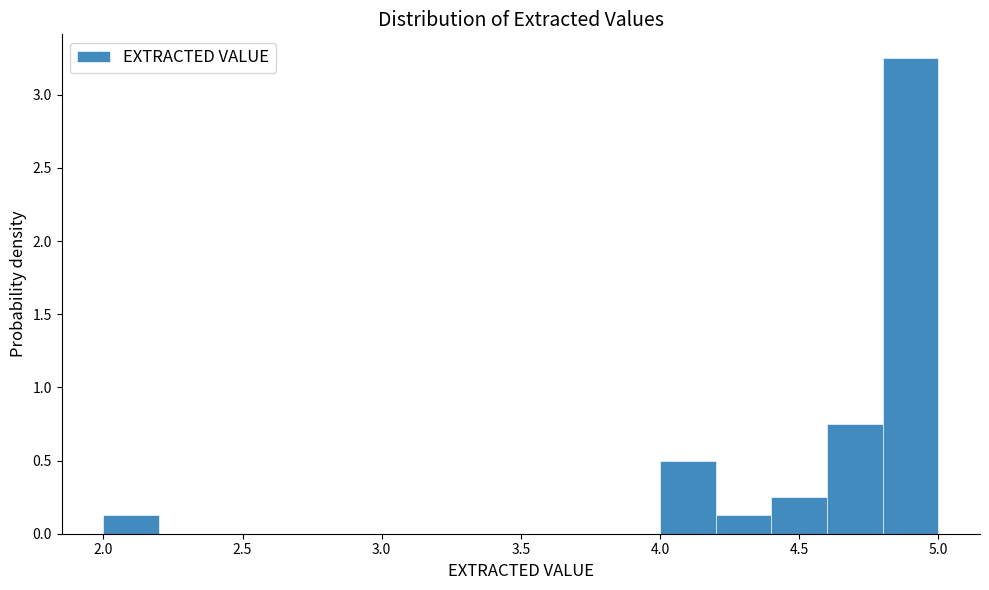

Reading left to right, list every bar in this chart as the range it spans on the x-axis followed by its height. The values are not printed on the chart, so give them approximately, as read against the axis.

2.0 to 2.2: 0.15
2.2 to 2.4: 0
2.4 to 2.6: 0
2.6 to 2.8: 0
2.8 to 3.0: 0
3.0 to 3.2: 0
3.2 to 3.4: 0
3.4 to 3.6: 0
3.6 to 3.8: 0
3.8 to 4.0: 0
4.0 to 4.2: 0.50
4.2 to 4.4: 0.15
4.4 to 4.6: 0.25
4.6 to 4.8: 0.75
4.8 to 5.0: 3.25